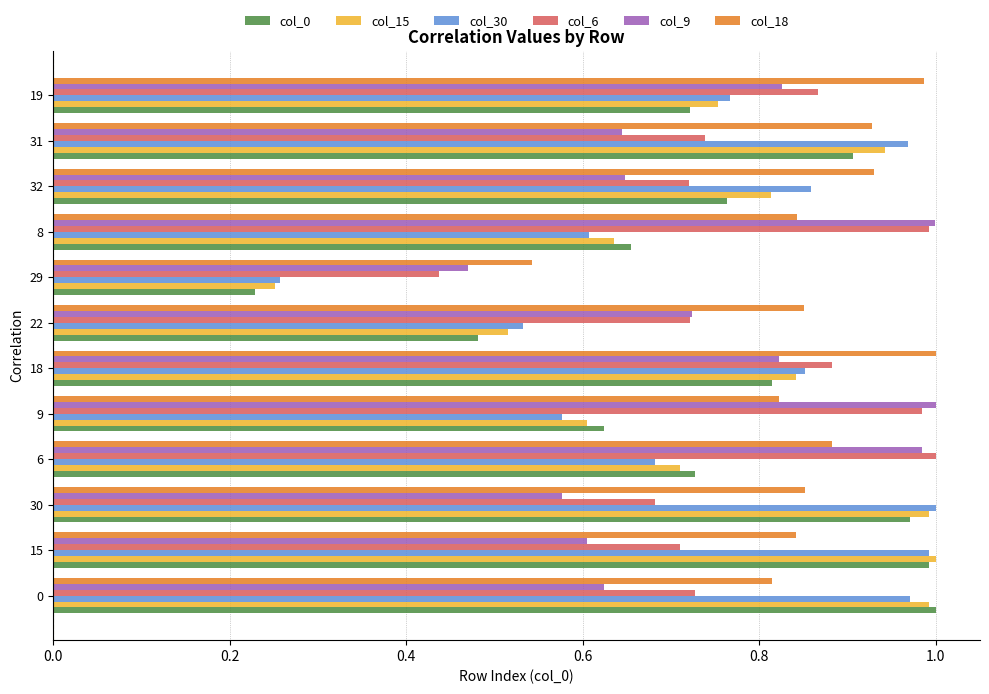

Where is col_18 nearest to the value 0?

29